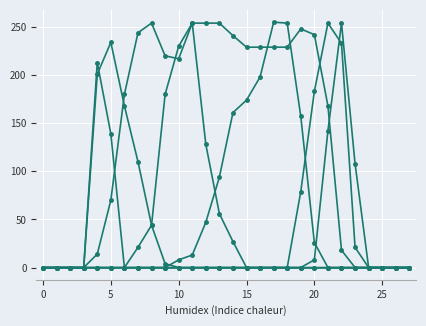

Does the chart have visible grid lines?

Yes